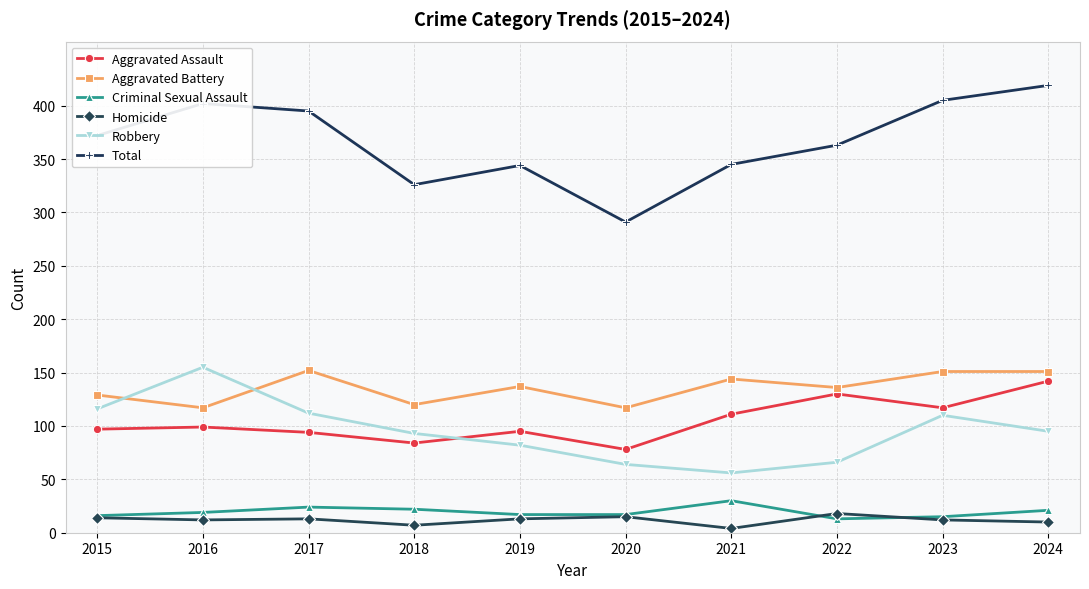

At how many categories does at least one series exceed 252?

10